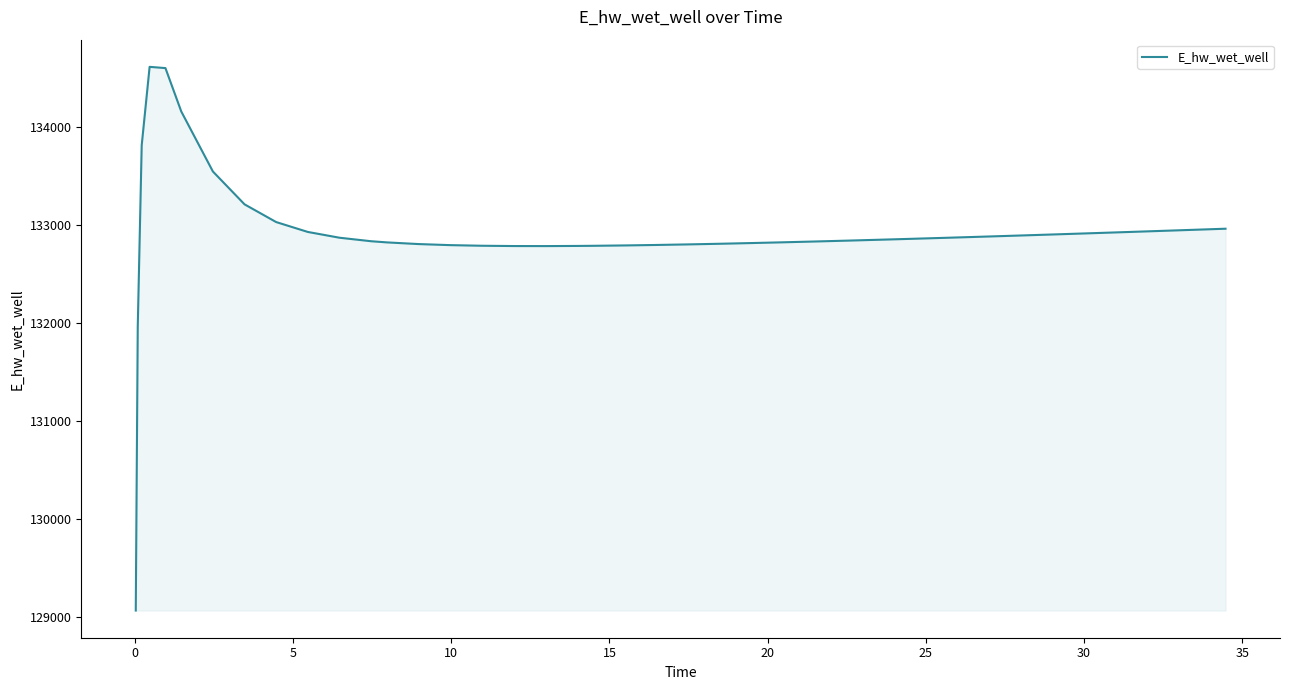

What is the difference between the maximum and minimum values?

5550.0